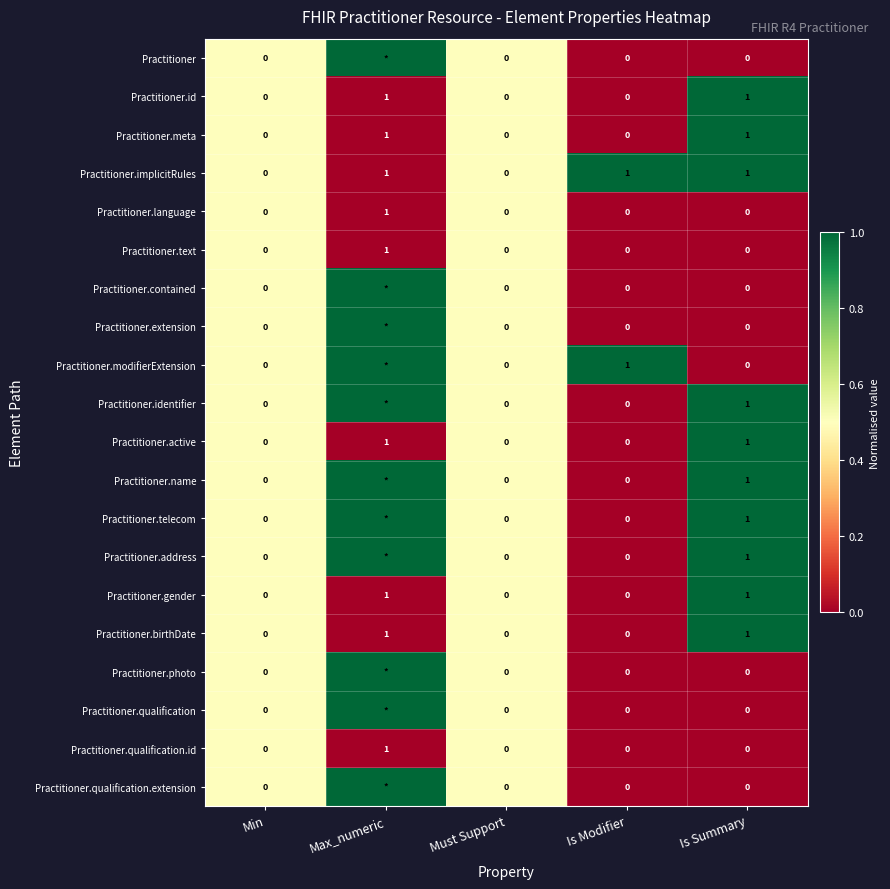

Is it true that Practitioner.language equals 0 at Is Modifier?

True